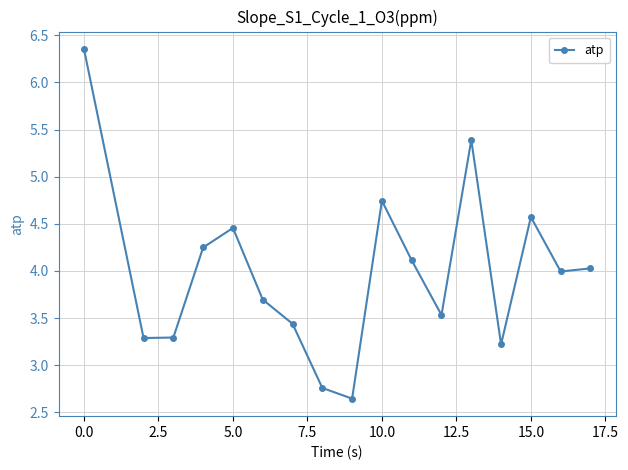

How many interior local peaks (higher than both neighbors) does the data have?

4